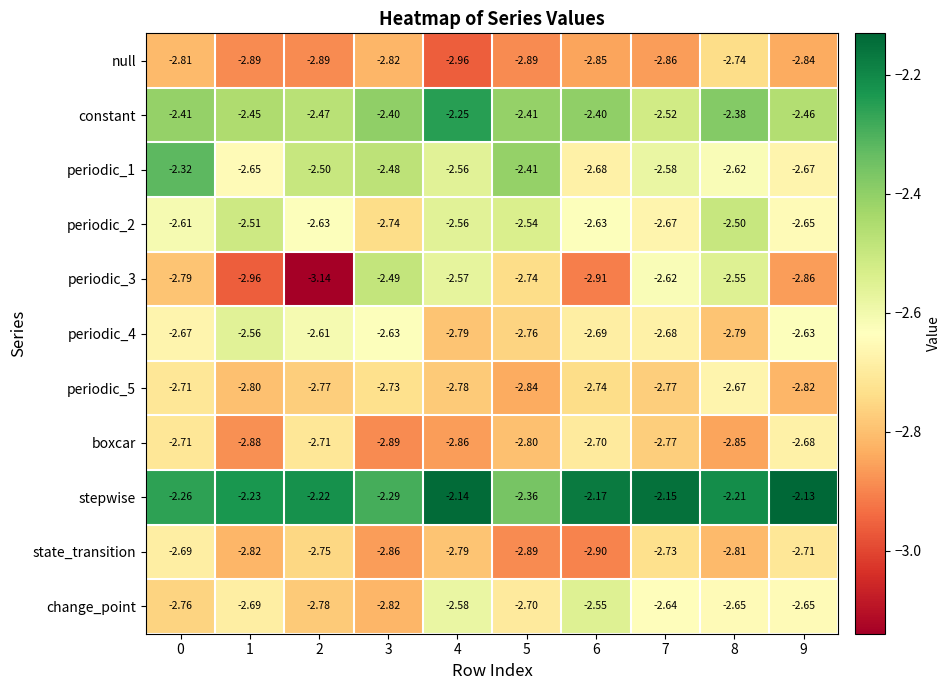

What is the total value across all series at 0?

-28.7